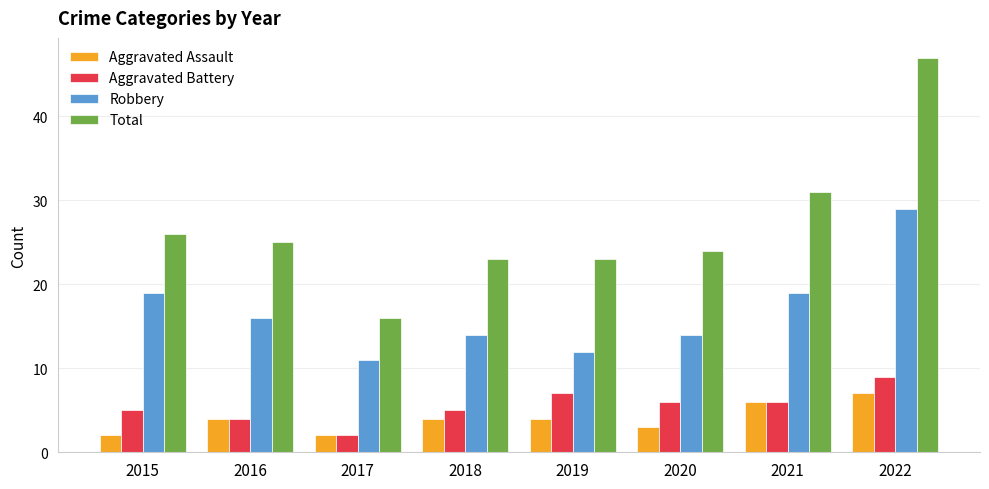

At 2020, list the series in order from smallest to largest.

Aggravated Assault, Aggravated Battery, Robbery, Total